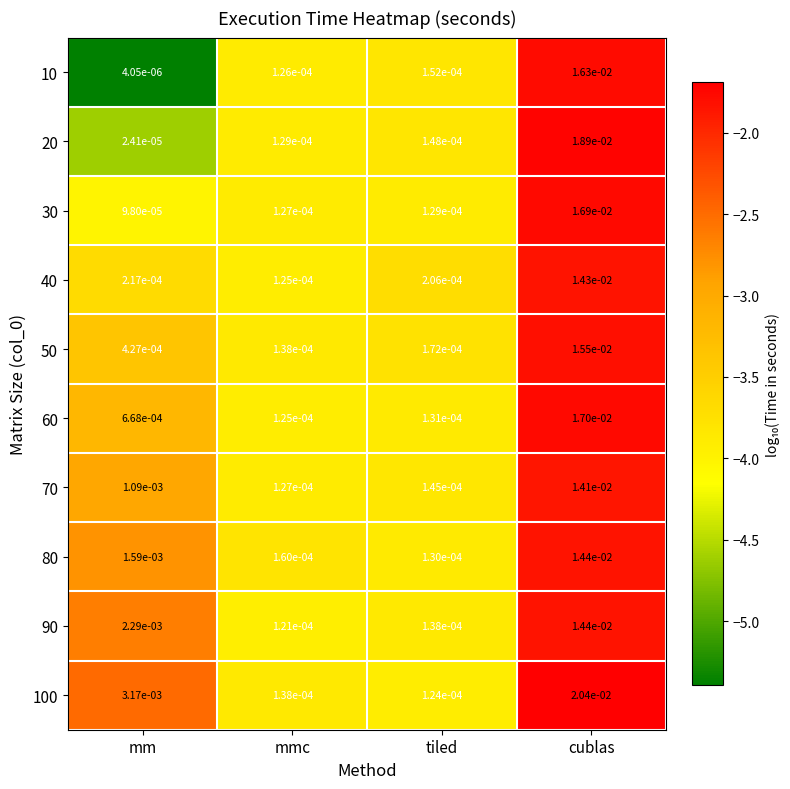

List the labels in order of 20 value, smallest first.

mm, mmc, tiled, cublas